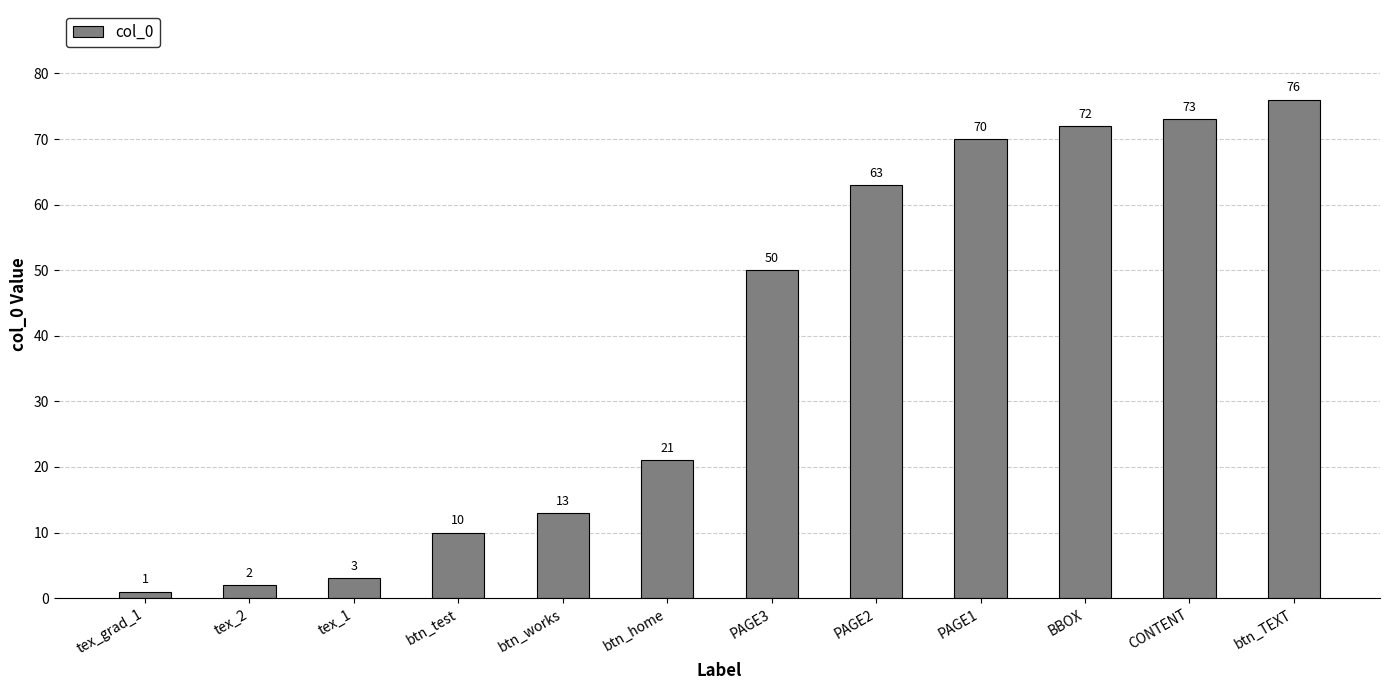

What is the minimum value shown in the chart?

1